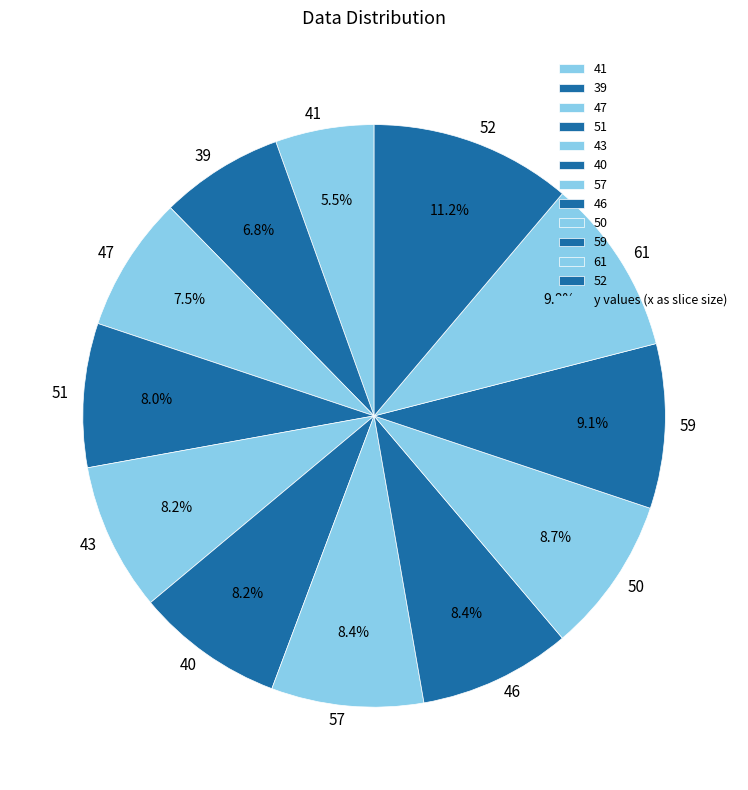

To the nearest percent, what is the average slice percentage?

8%